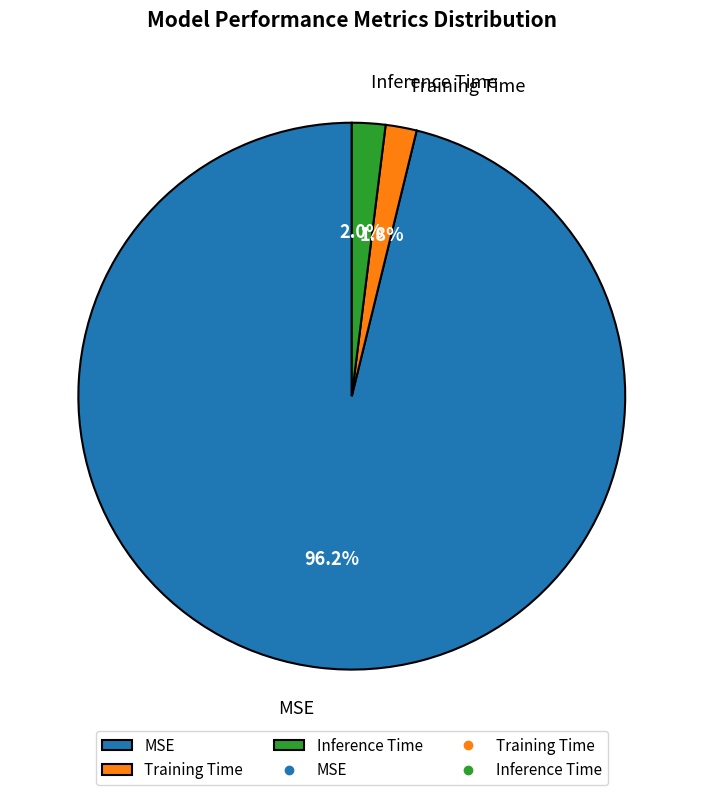

Which slice is the largest?

MSE